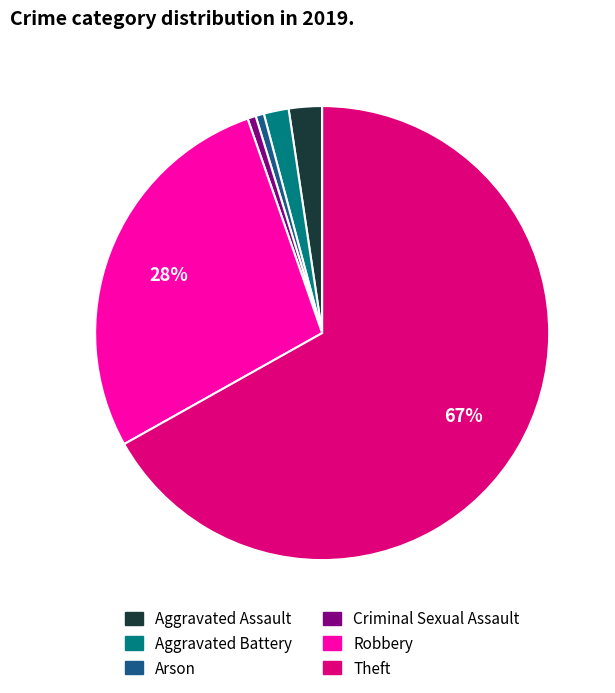

Which has a higher value, Robbery or Theft?

Theft